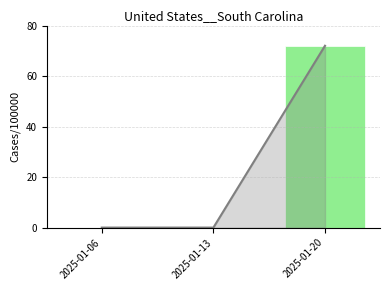

Does the chart contain any negative values?

No